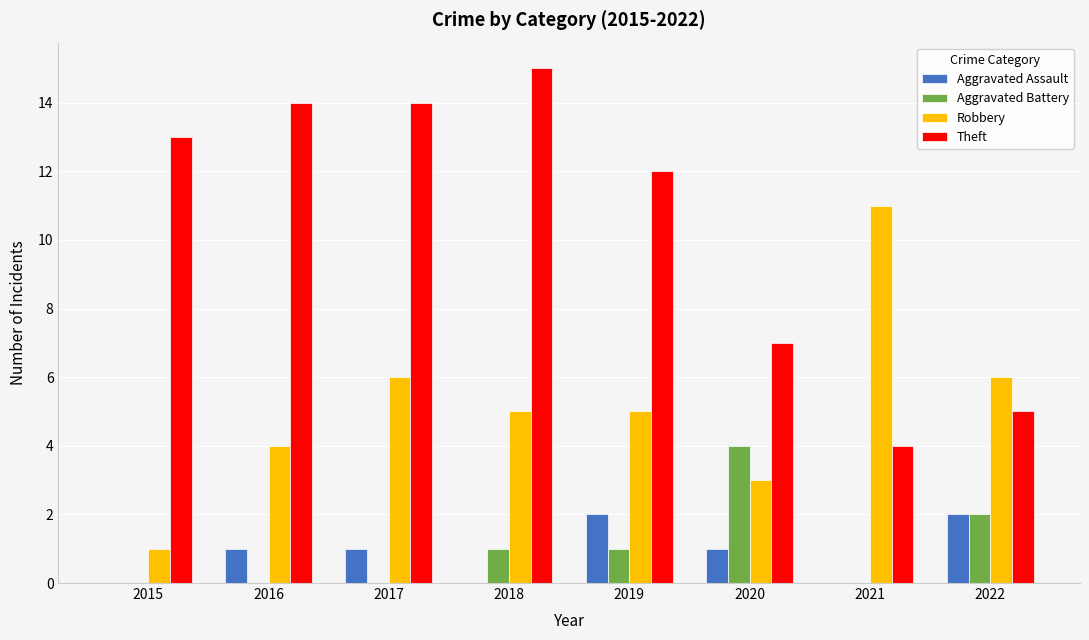

Which series changed the most between 2019 and 2020?

Theft